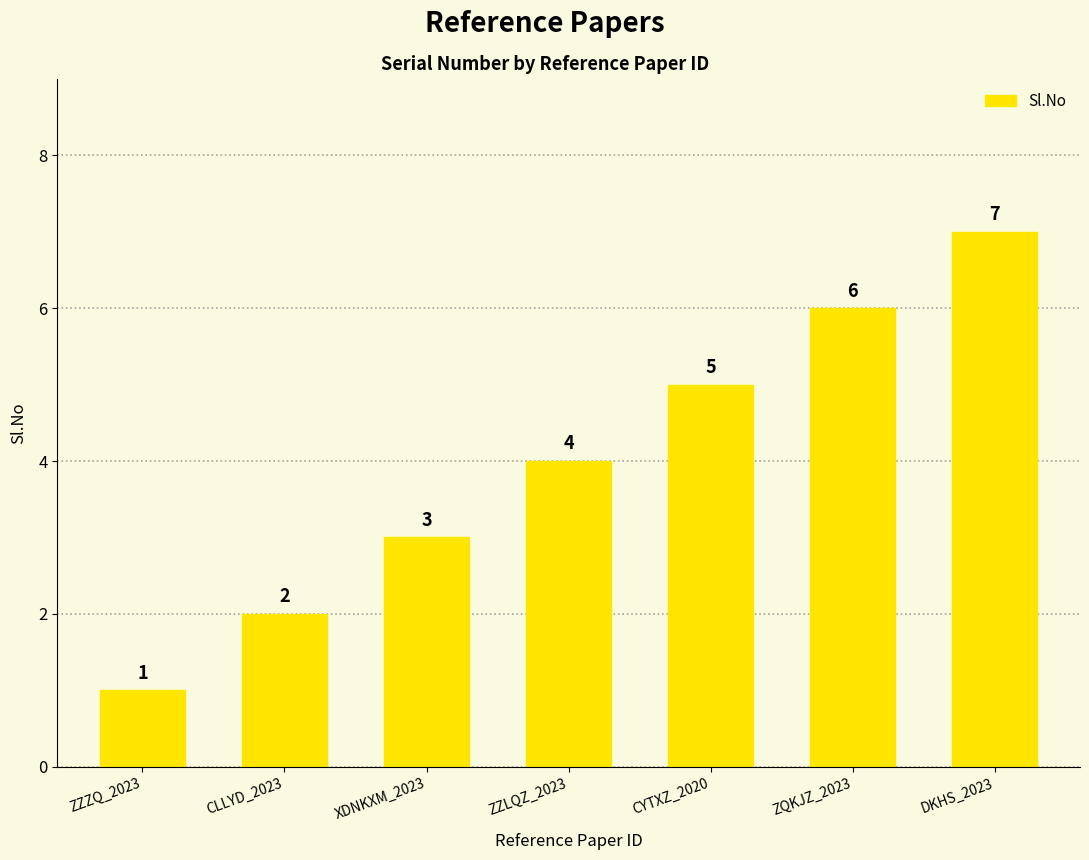

Does the chart contain stacked bars?

No